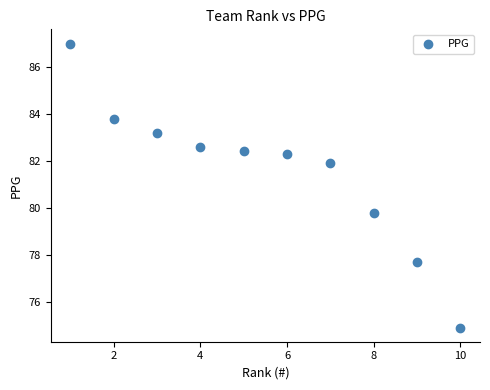

What is the range of X values (max minus min)?

9.0